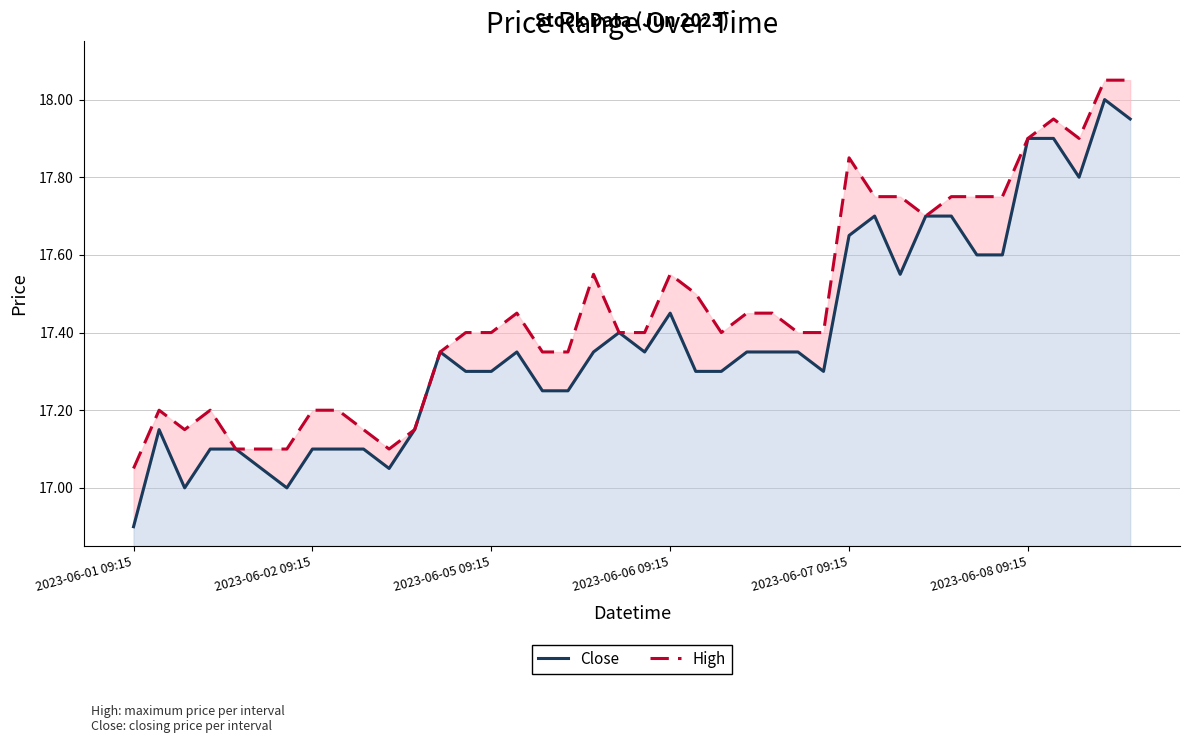

Which category has the lowest value in the Close series?

2023-06-01 09:15